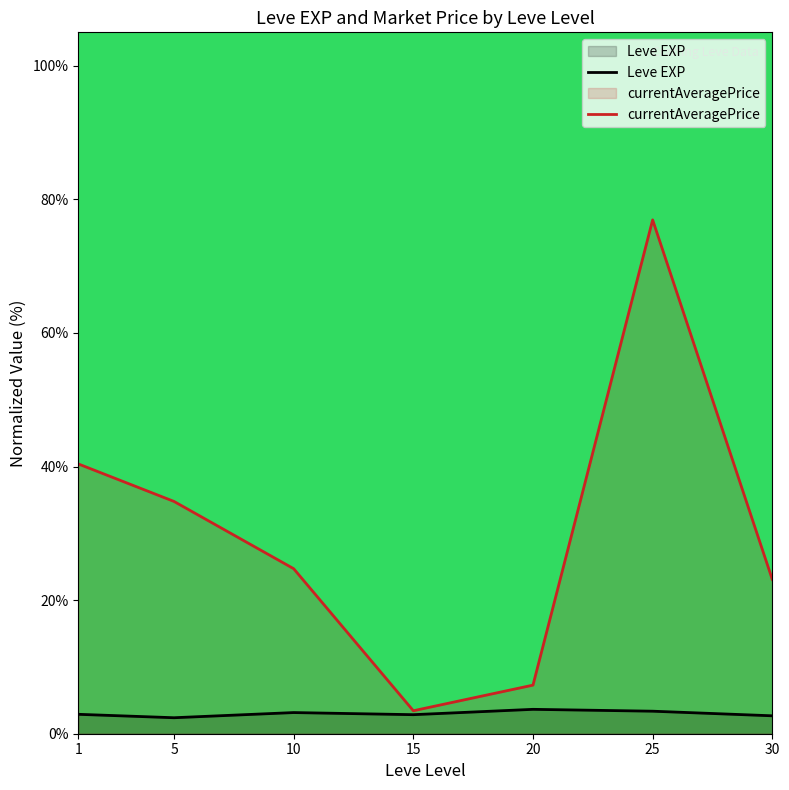

What are all the series names shown in the legend?

Leve EXP, currentAveragePrice